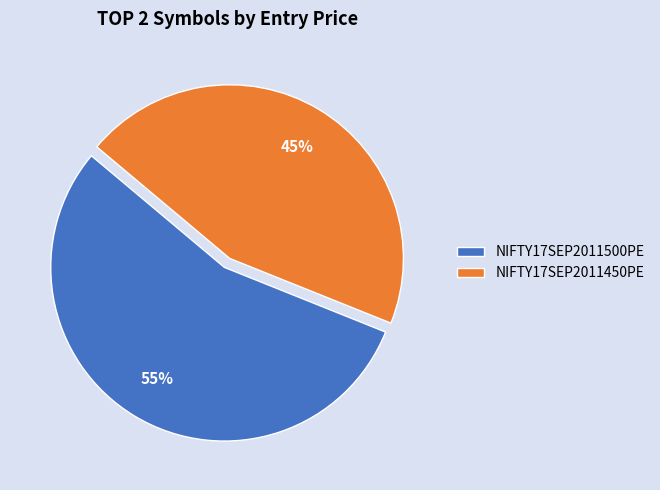

To the nearest percent, what percentage of the pie is NIFTY17SEP2011500PE?

55%